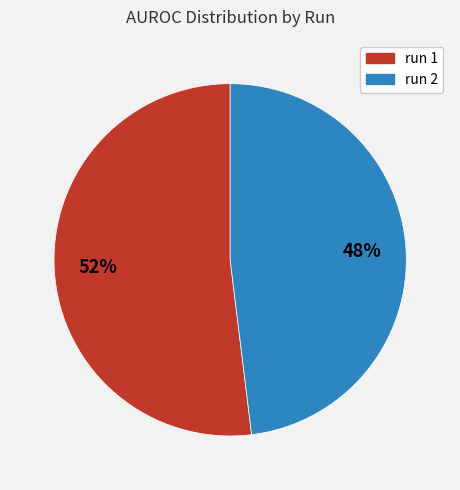

Does run 1 account for over 50% of the chart?

Yes